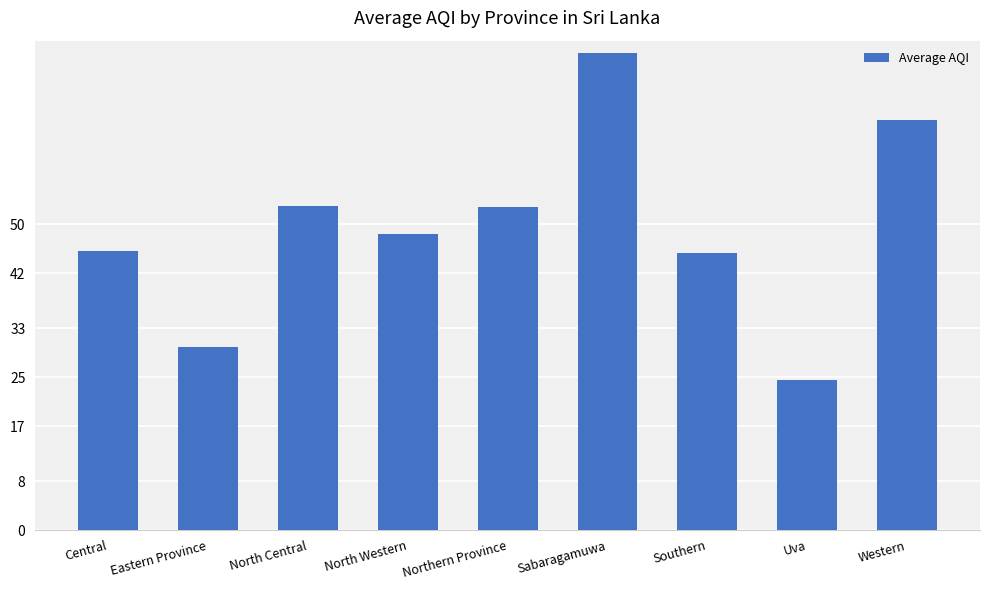

How many values exceed 48?

5